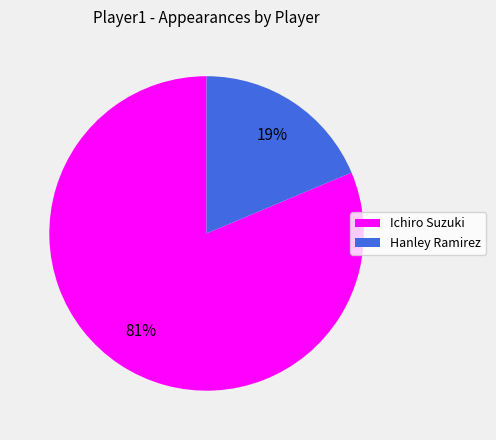

To the nearest percent, what is the average slice percentage?

50%